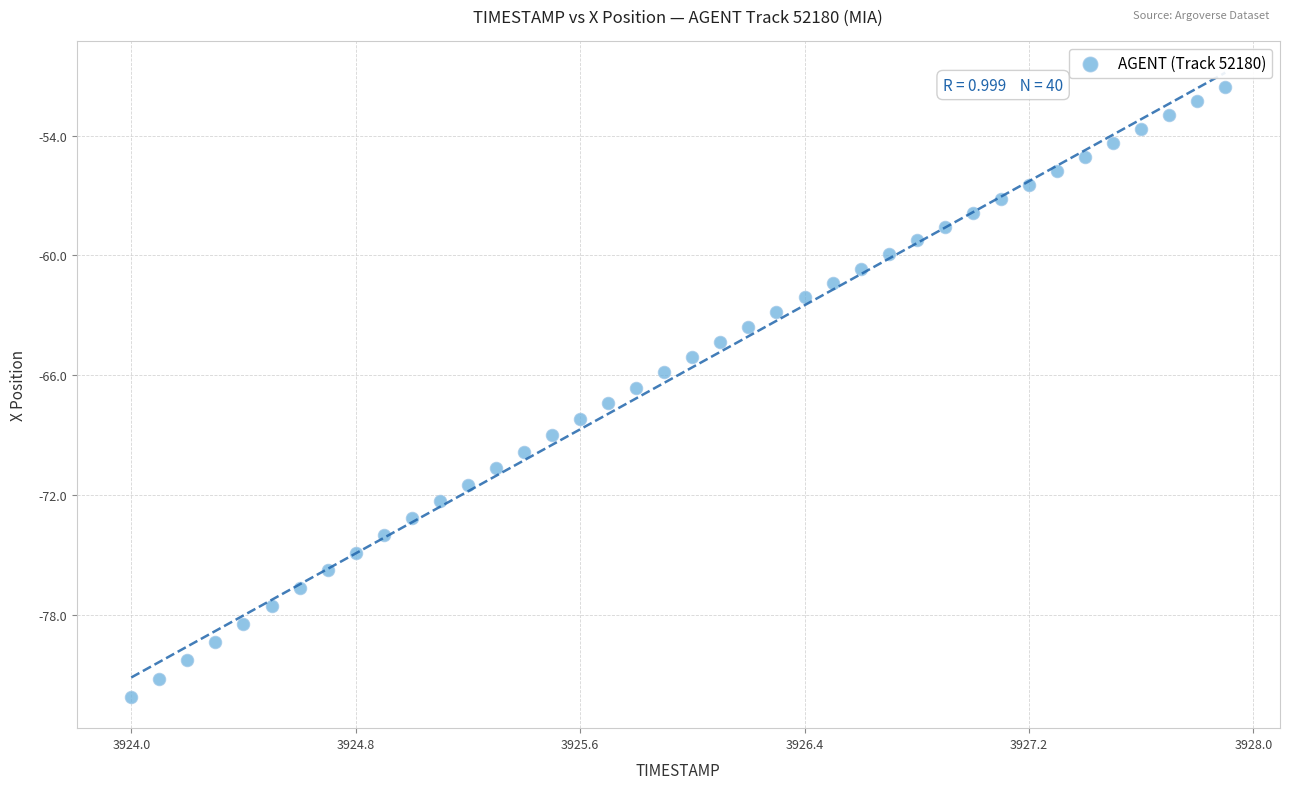

What is the range of Y values (max minus min)?

30.6